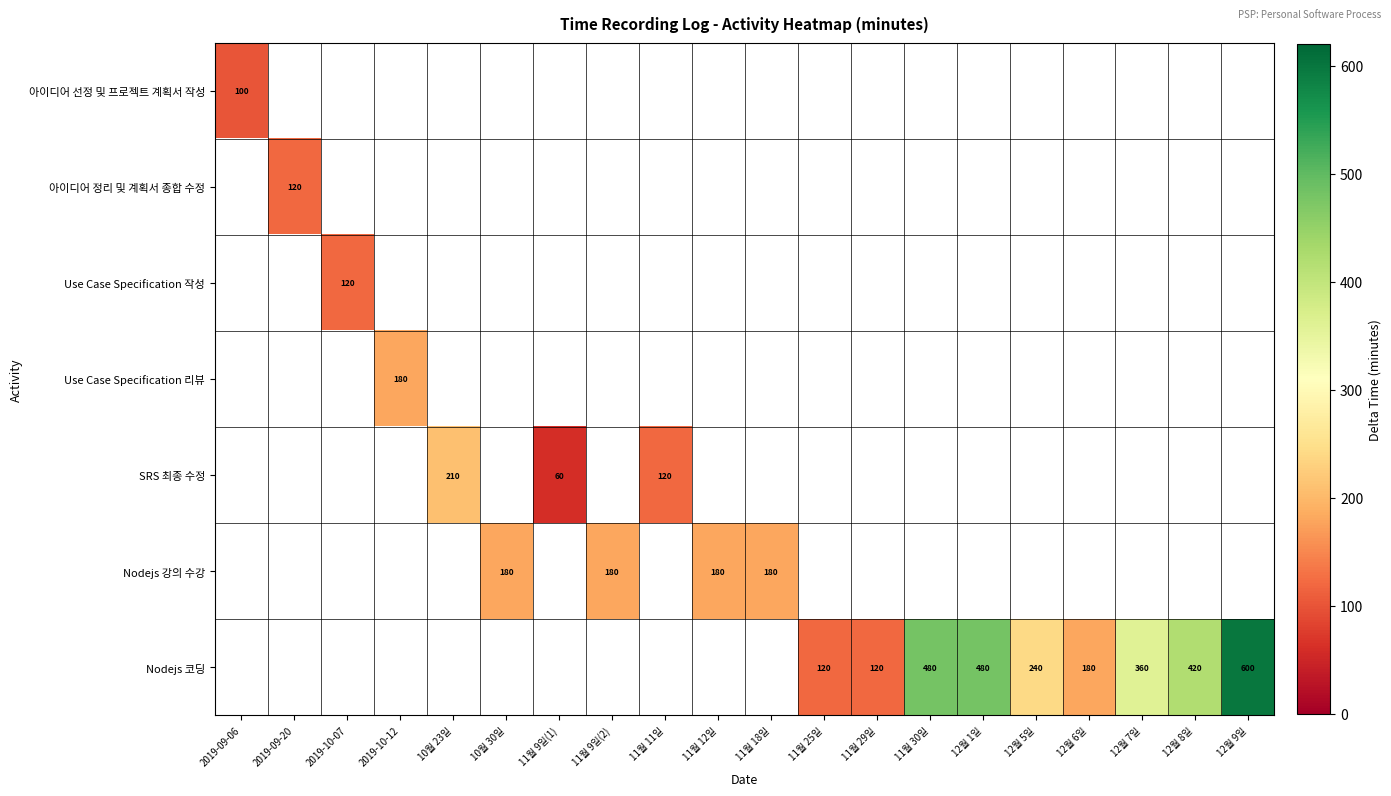

The Use Case Specification 리뷰 series shows 180 at 2019-10-12. True or false?

True